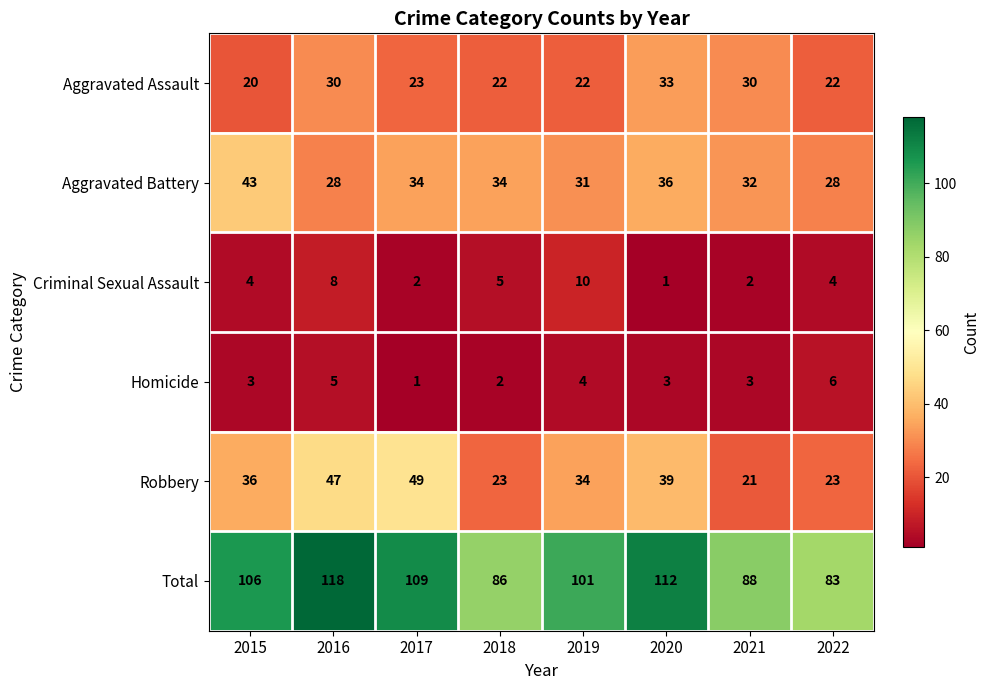

What is the total value across all series at 2019?

202